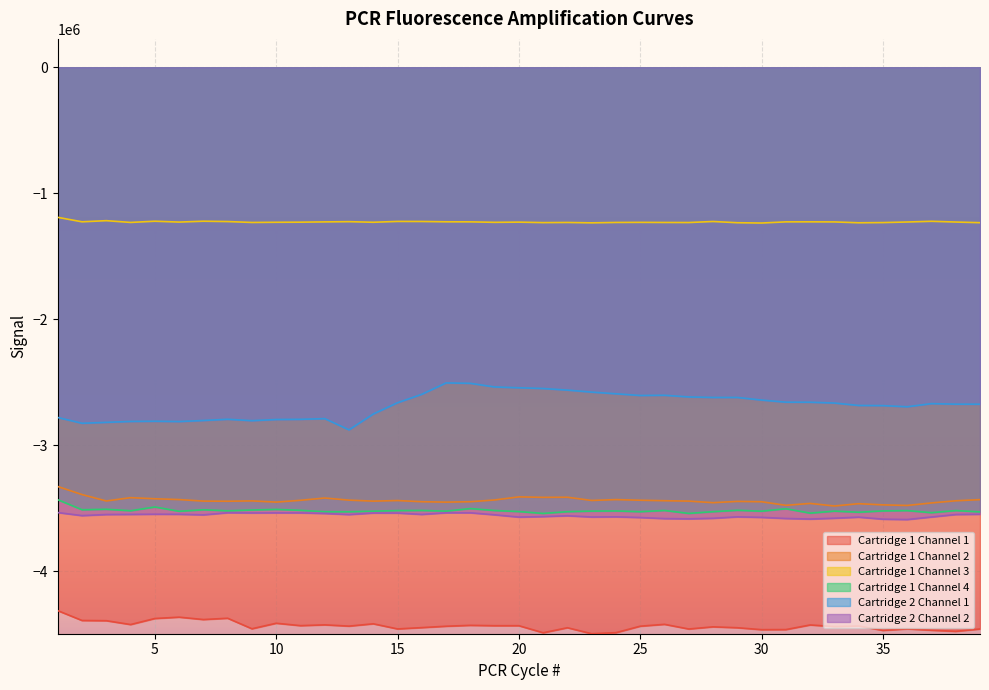

The Cartridge 2 Channel 1 series shows -4025736 at 14. True or false?

False